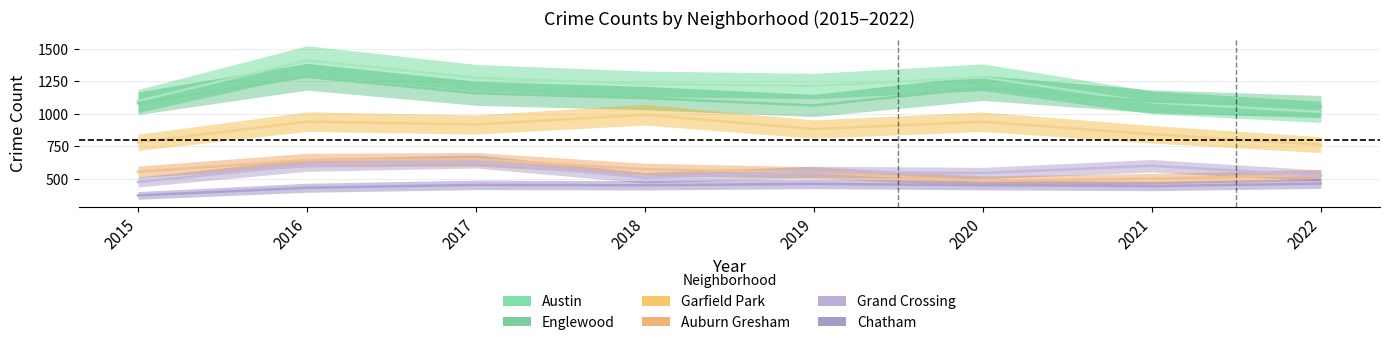

What is the value of the Englewood point at the 1st from the left?

1082